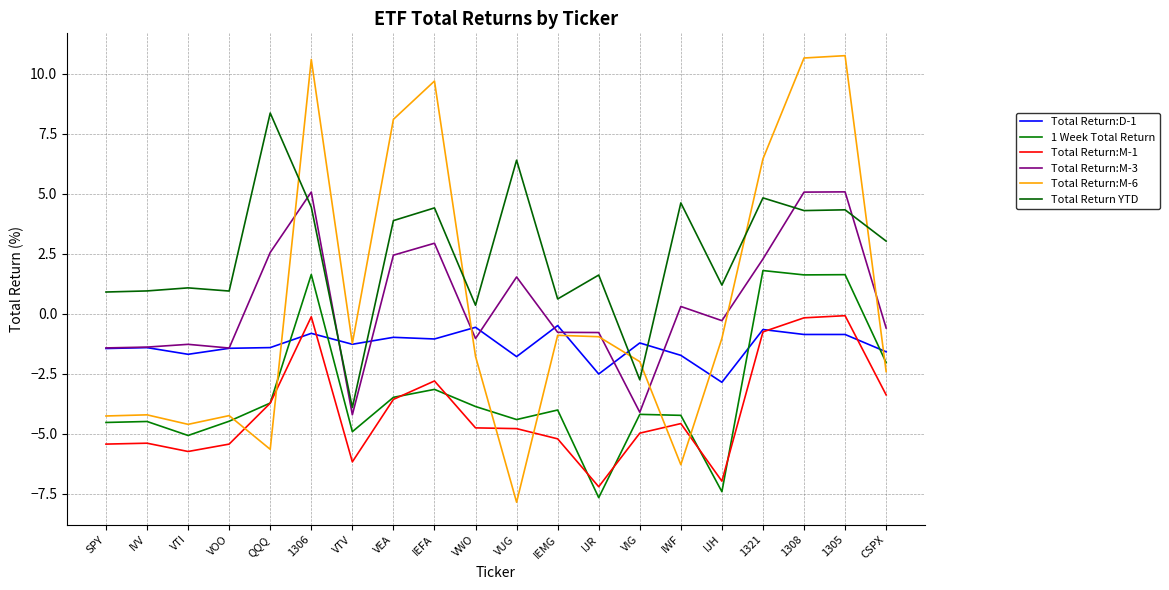

What is the difference between the highest and lowest values at IJH?

8.6